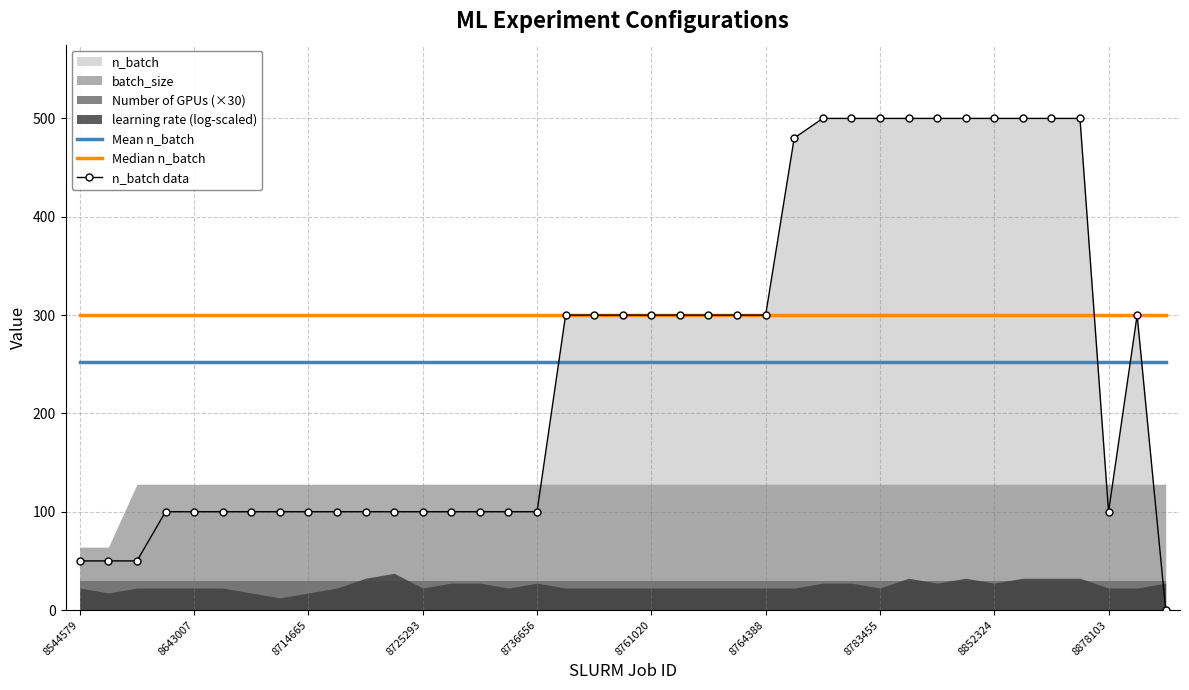

Is it true that Mean n_batch equals 252.1 at 8761020?

True